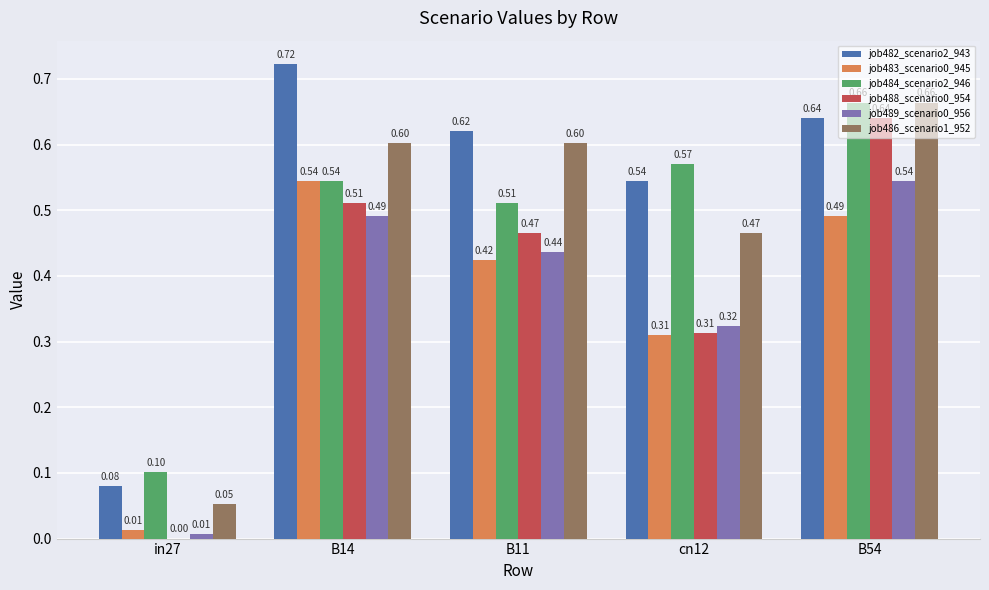

Which series has the largest total across all categories?

job482_scenario2_943